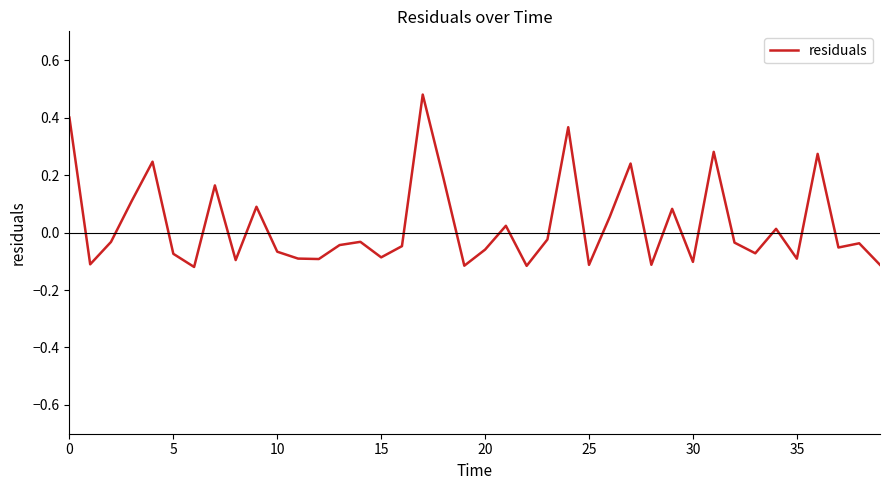

What is the difference between the maximum and minimum values?

0.6